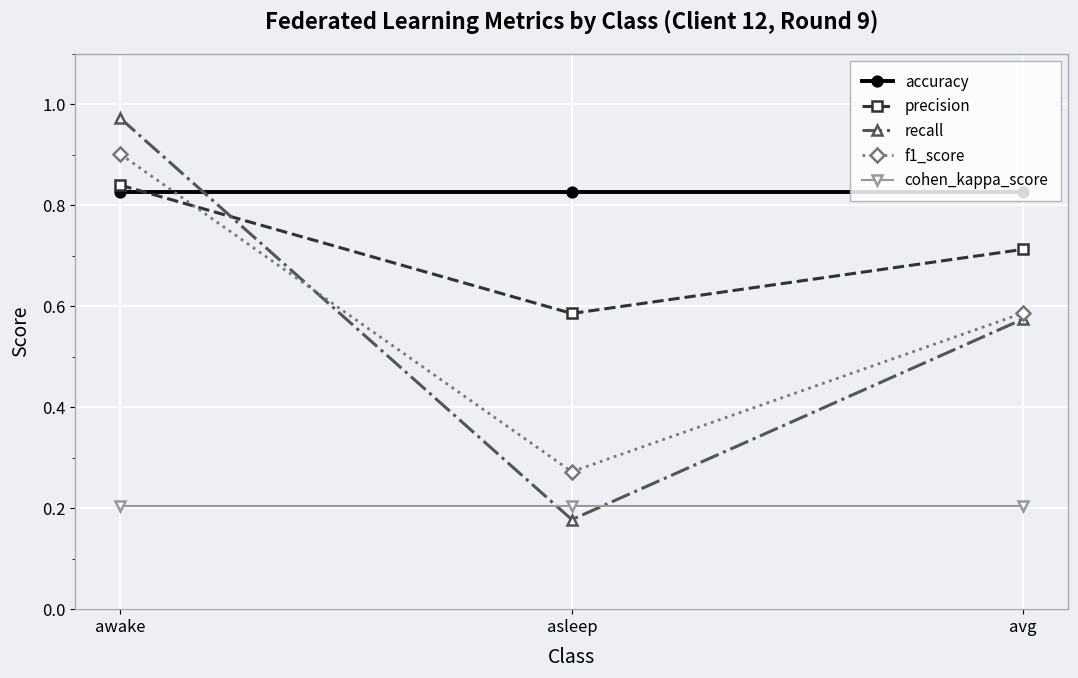

What is the label of the 3rd point from the right?

awake